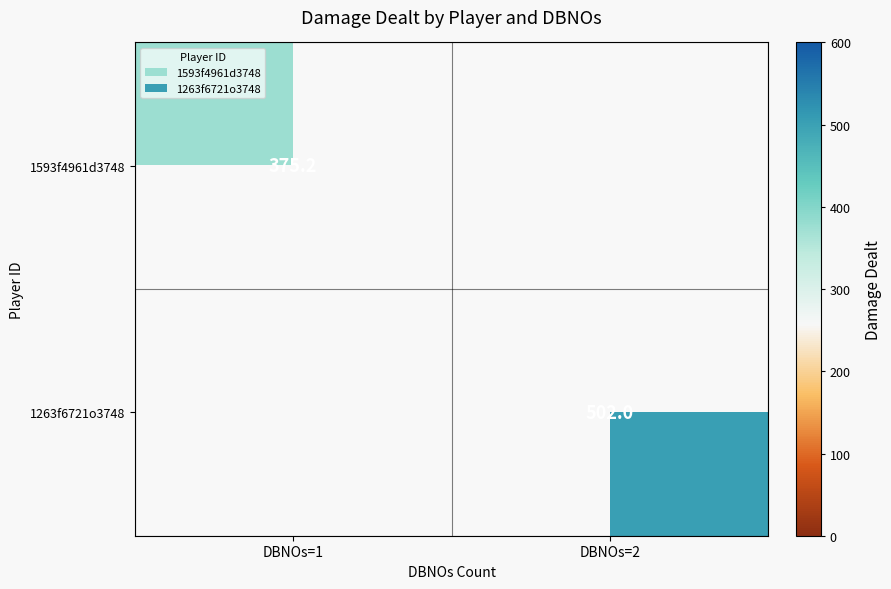

The value of 1593f4961d3748 at DBNOs=1 is 111.8. True or false?

False